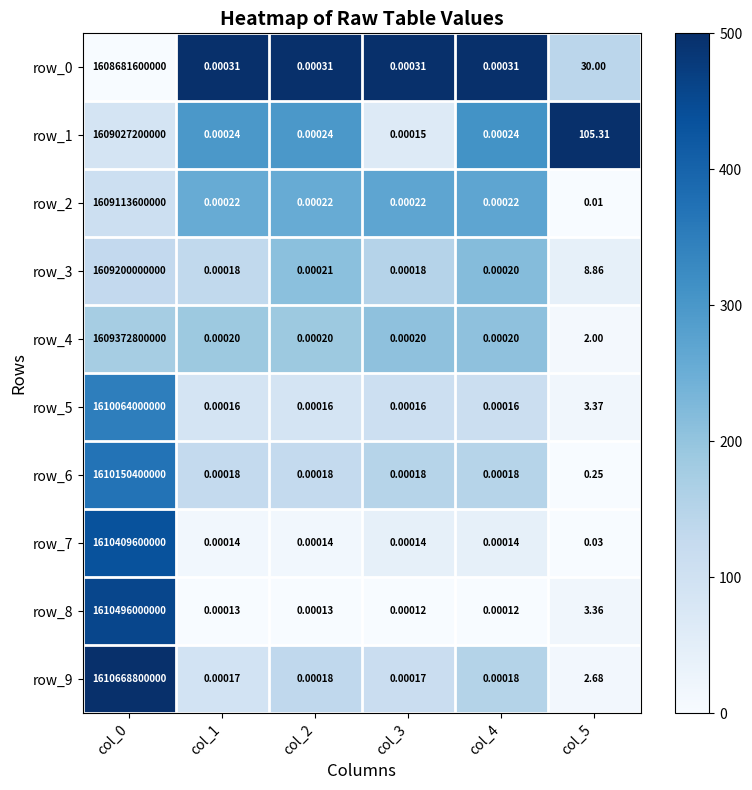

Is the value of row_9 at col_1 greater than the value of row_2 at col_0?

No